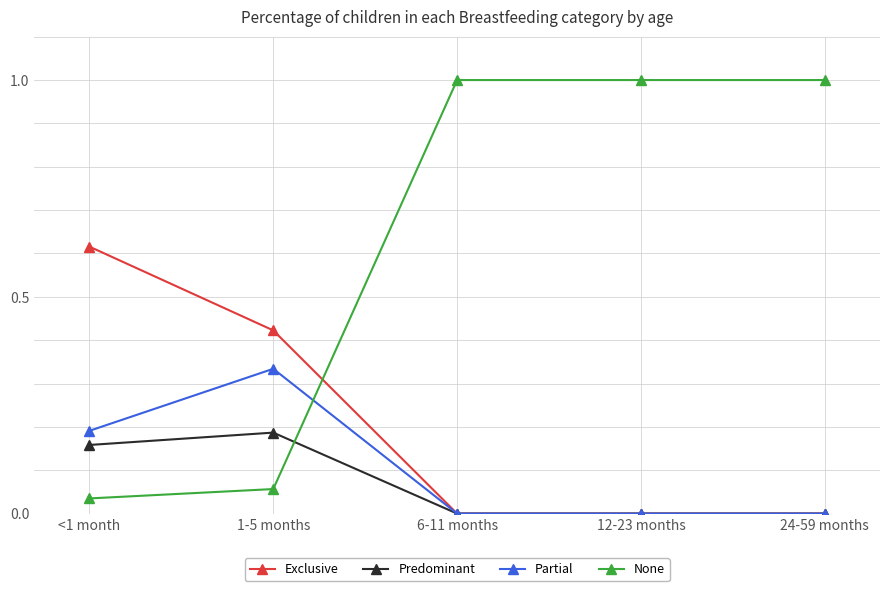

Which series has the largest range (max minus min)?

None